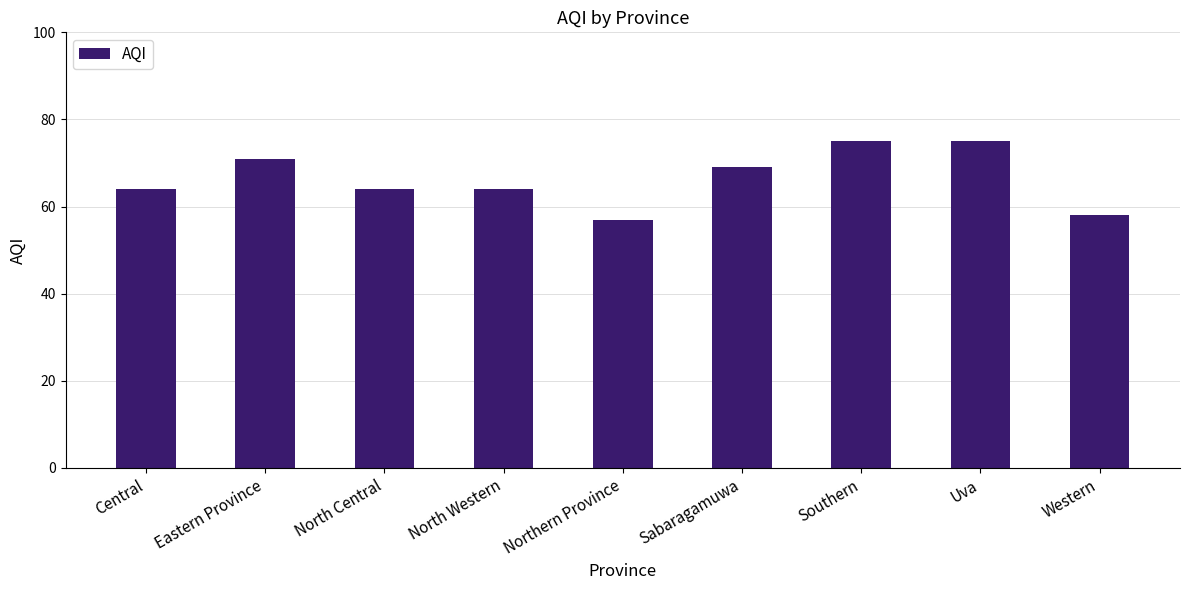

What is the sum of the values at North Central and Eastern Province?

135